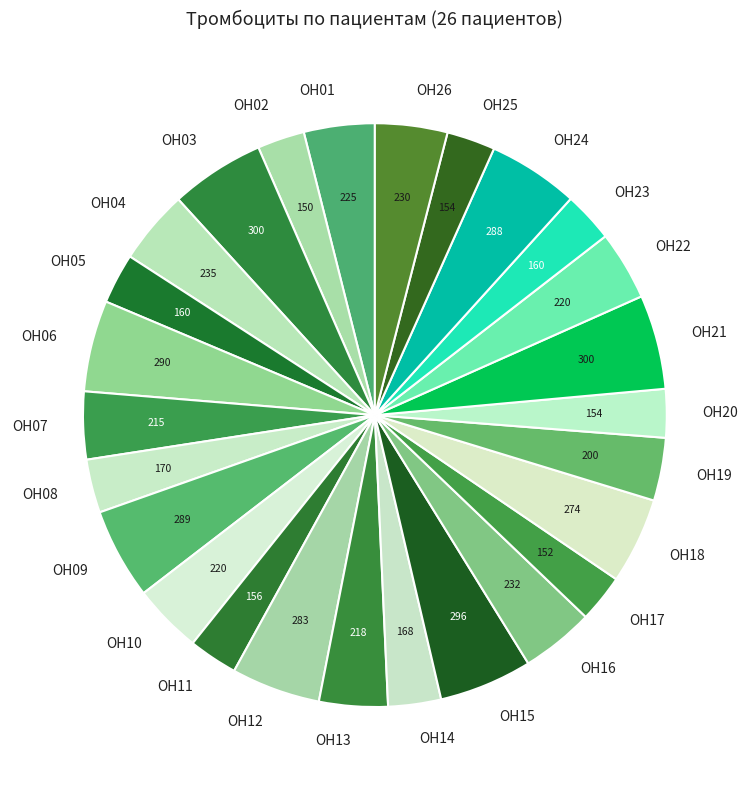

Does OH05 account for over 50% of the chart?

No